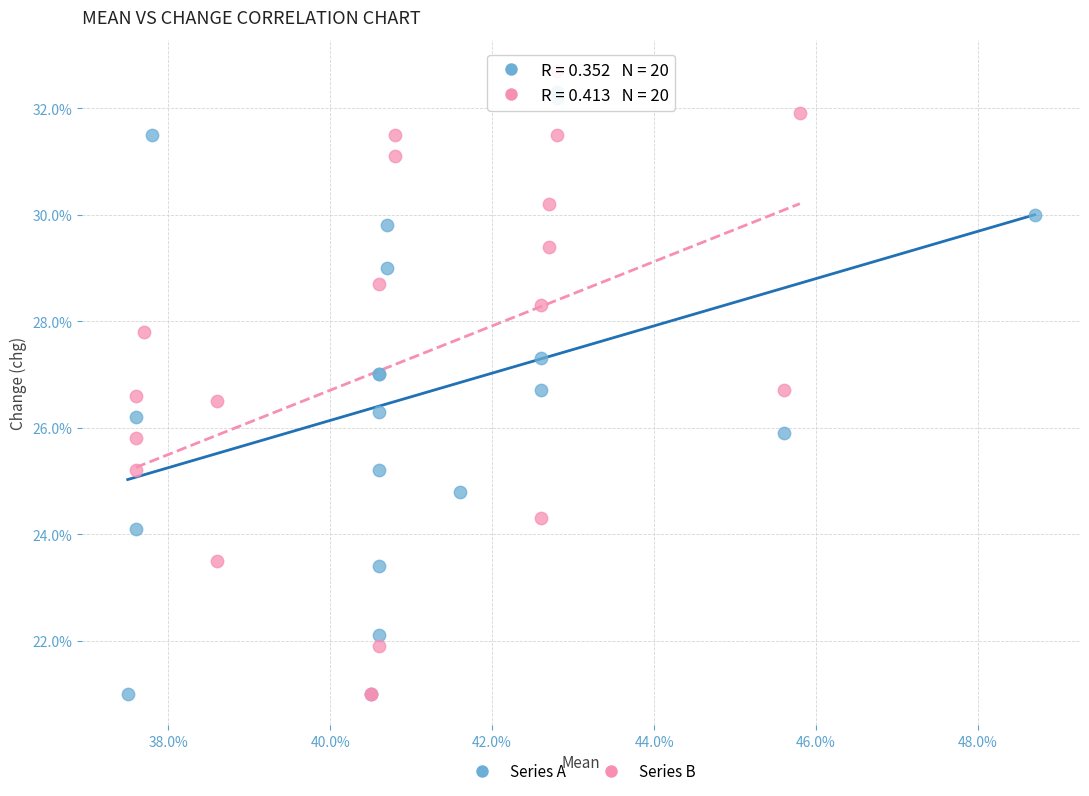

Which series has the largest Y range (max minus min)?

Series B